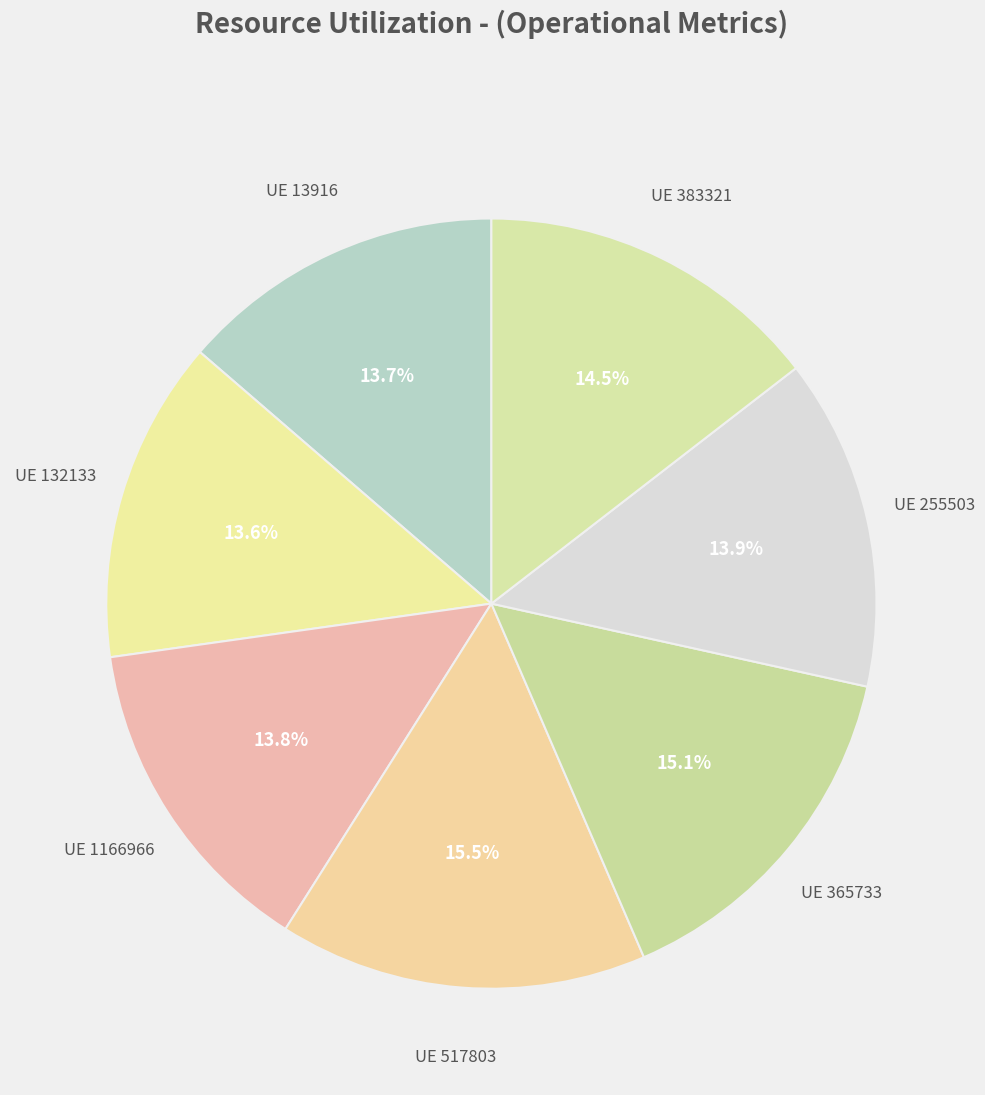

How many slices are in this pie chart?

7